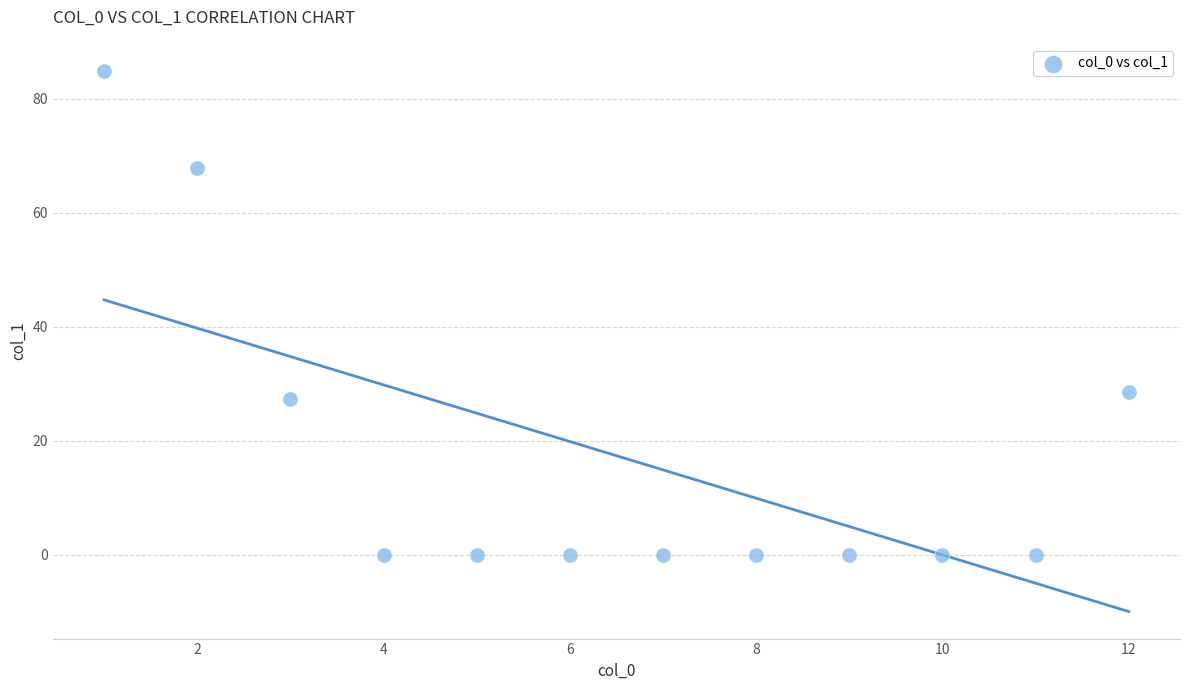

What is the range of Y values (max minus min)?

84.9